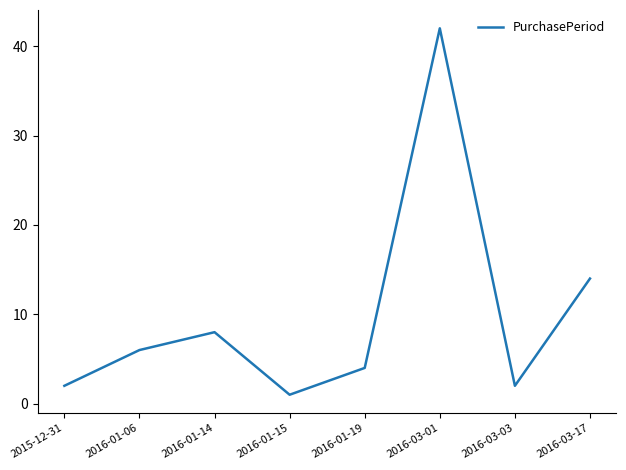

What is the difference between the values at 2016-01-06 and 2016-01-15?

5